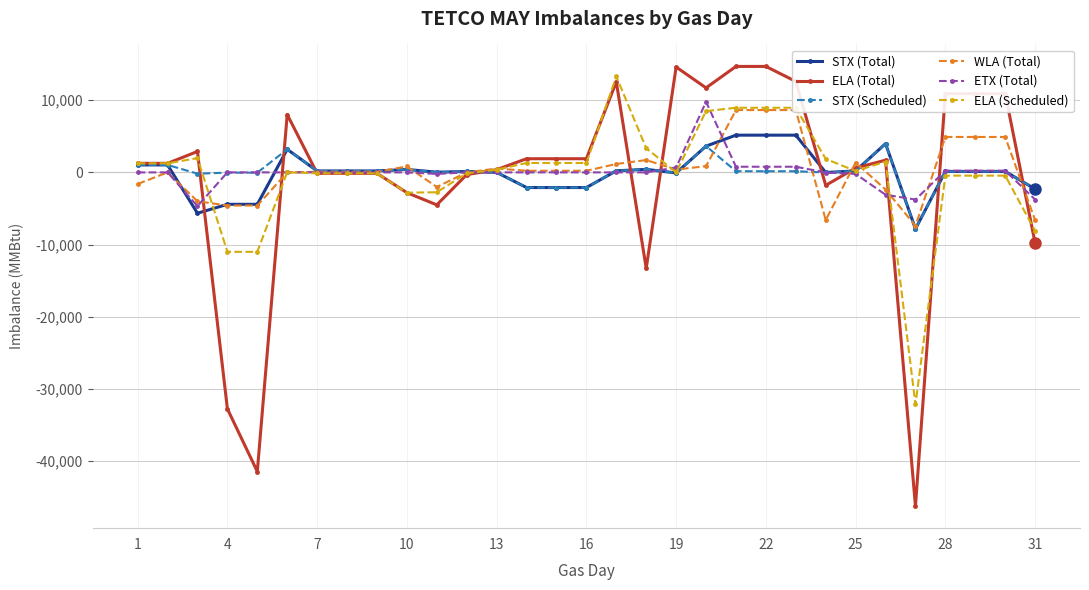

What is the lowest value of the ELA (Scheduled) series?

-32174